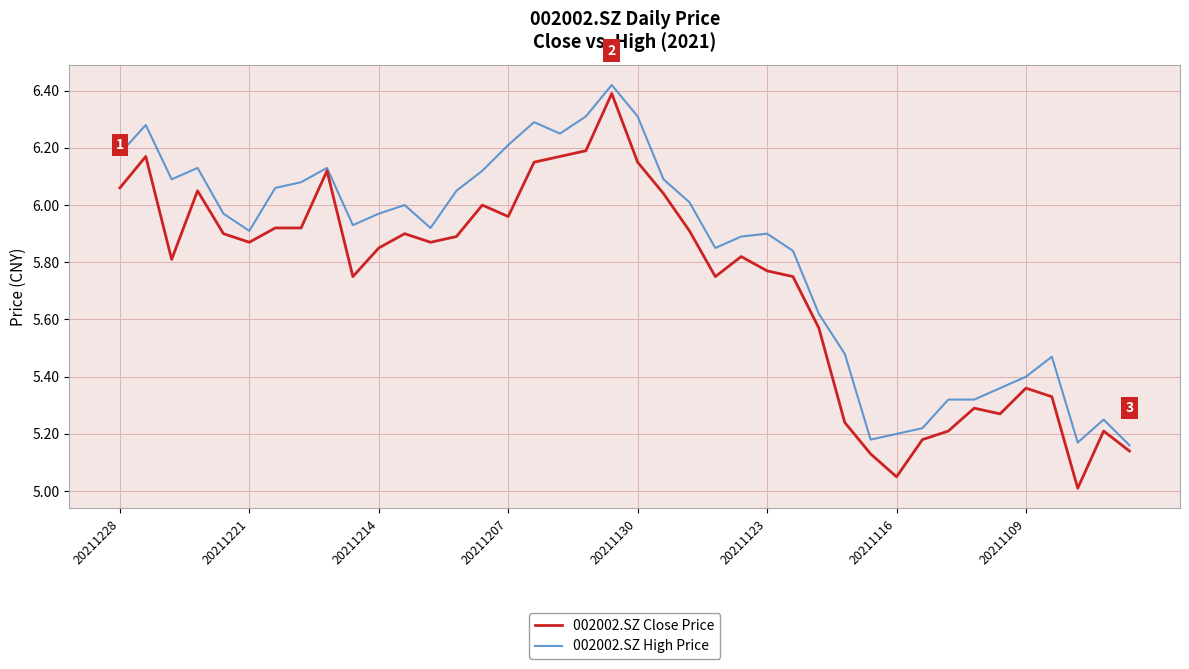

Which series has the largest range (max minus min)?

002002.SZ Close Price